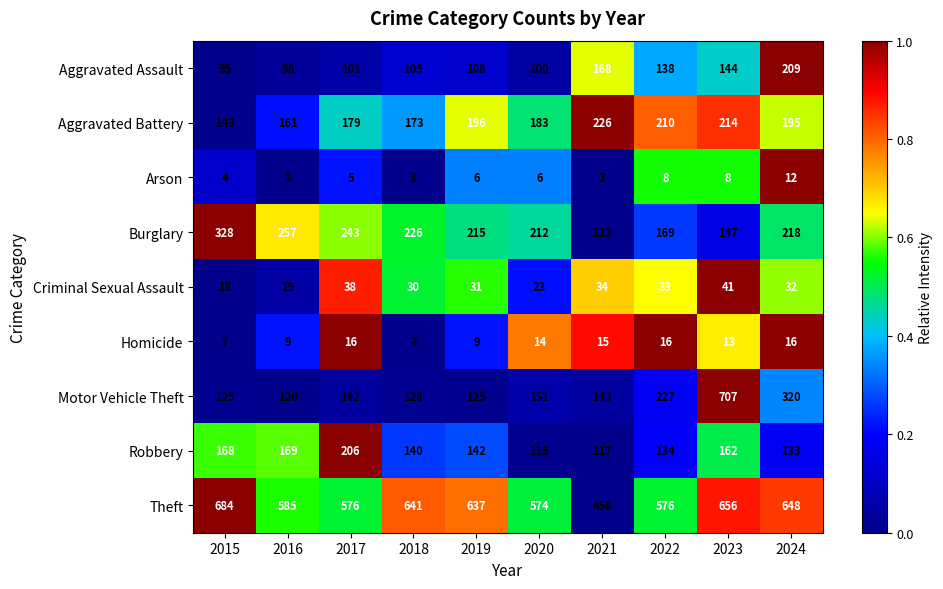

Where does the Motor Vehicle Theft series first go above 143?

2020